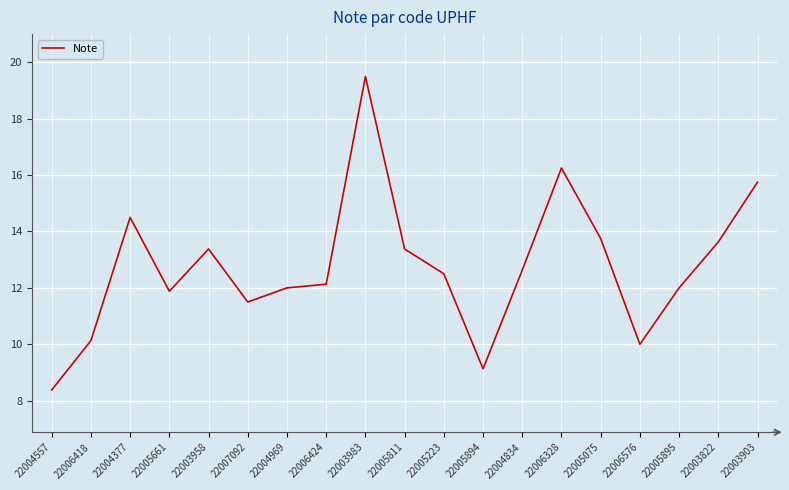

What is the difference between the values at 22003822 and 22006576?

3.6